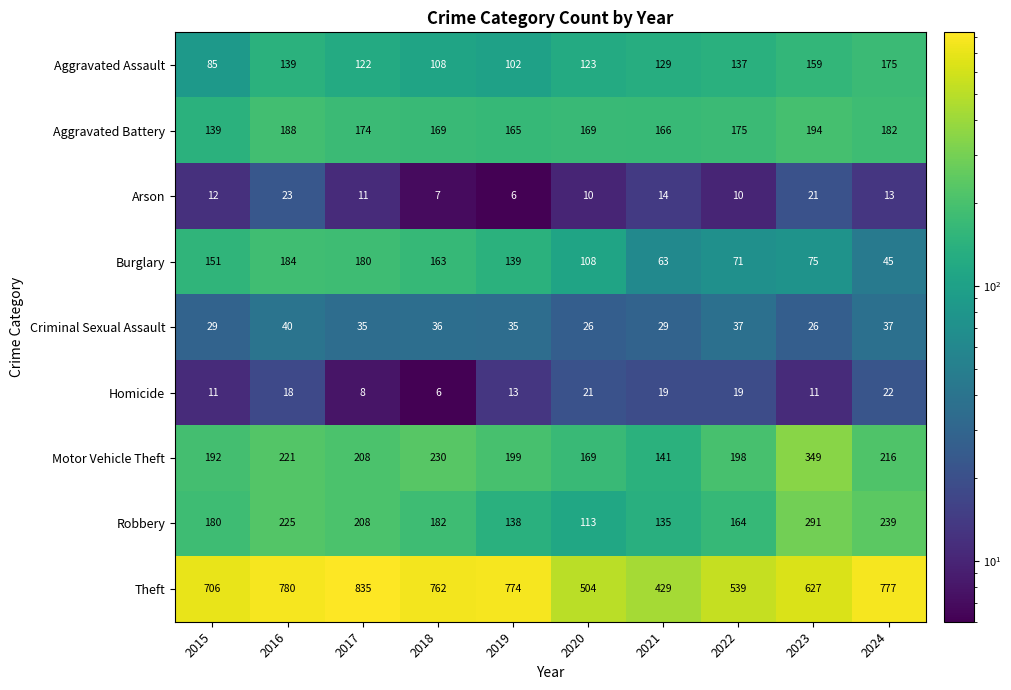

What is the sum of the Aggravated Battery values at 2017 and 2018?

343